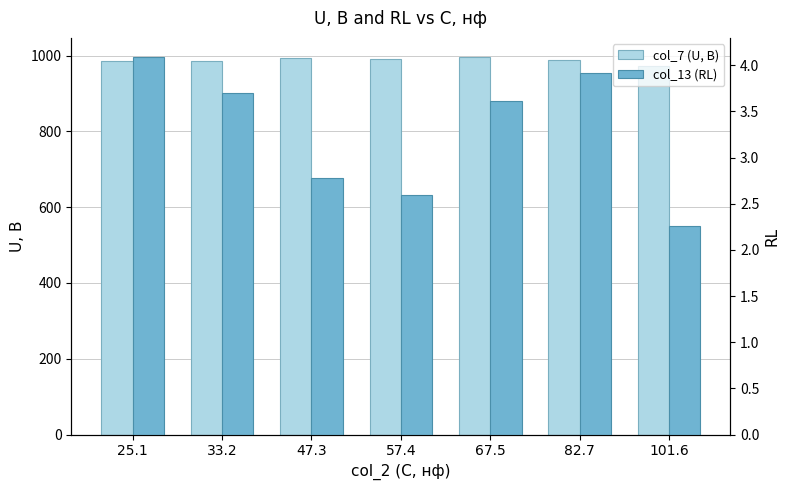

The value of col_13 (RL) at 47.3 is 2.8. True or false?

True